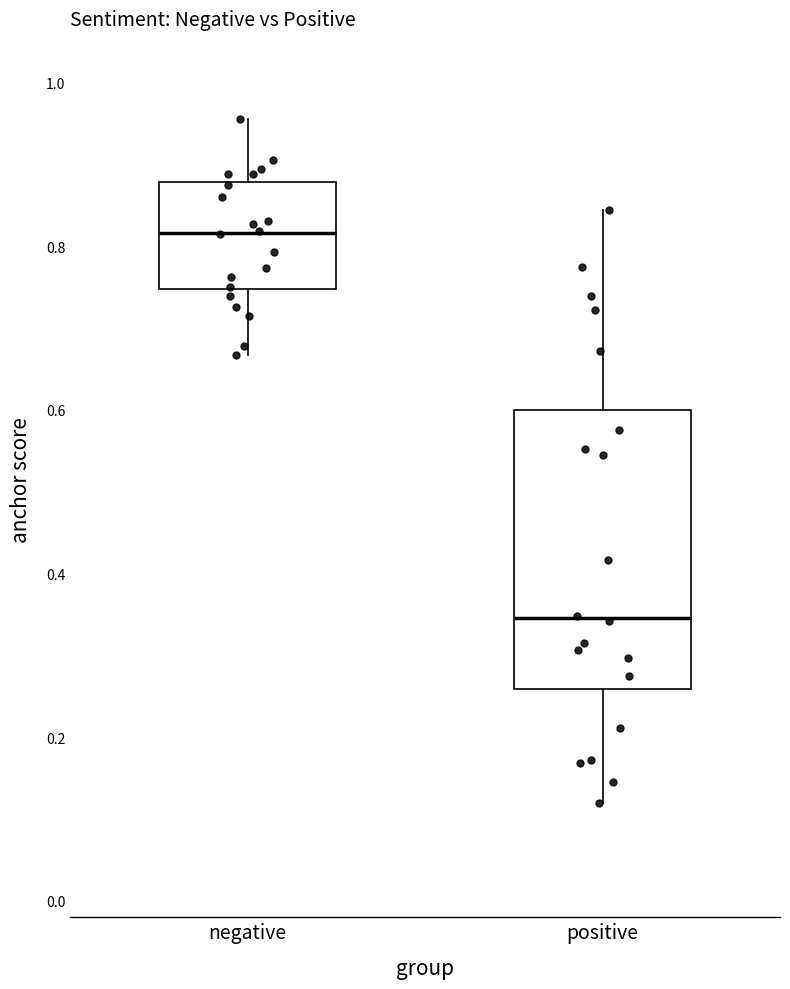

Reading left to right, read every box against the y-axis: the position of its median line, the range the box covers, and the ends of its whiskers. The values are not printed on the chart, so give them approximately, as read against the axis.

negative: median 0.82, box 0.74 to 0.88, whiskers 0.66 to 0.96
positive: median 0.34, box 0.26 to 0.60, whiskers 0.12 to 0.84